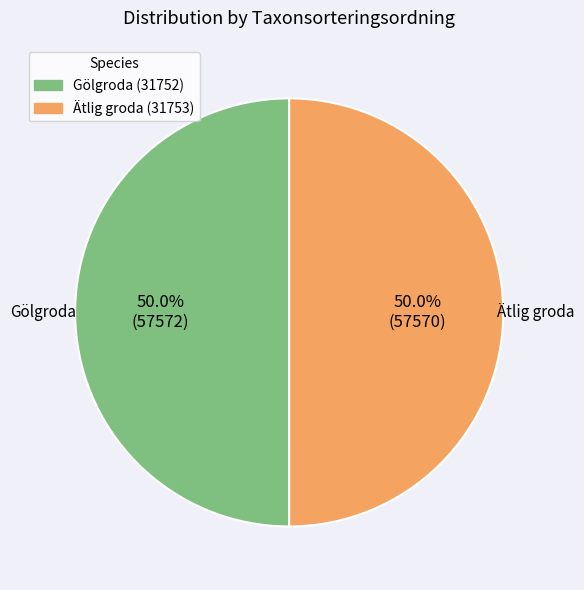

What percentage do Gölgroda (31752) and Ätlig groda (31753) together represent?

100.0%